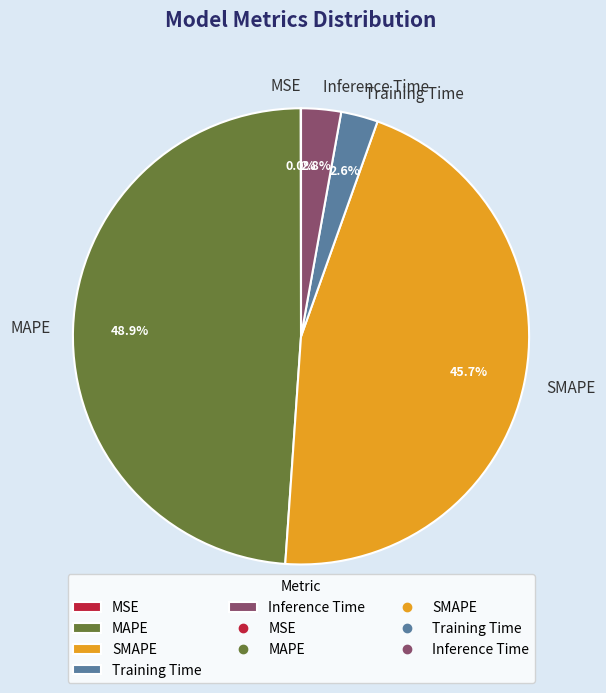

Which slice is the largest?

MAPE